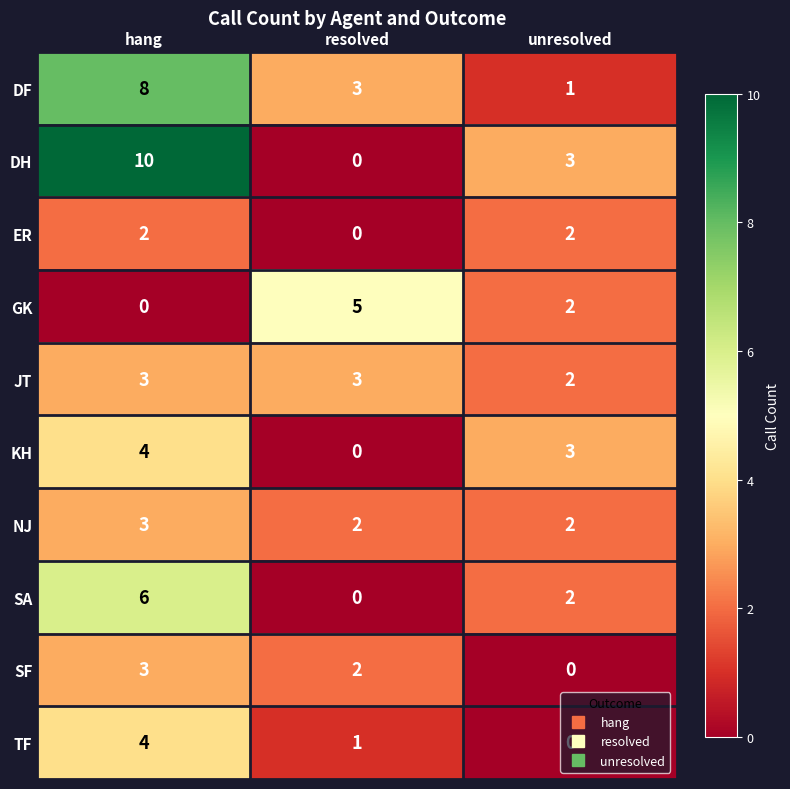

What is the difference between the SA values at unresolved and hang?

4